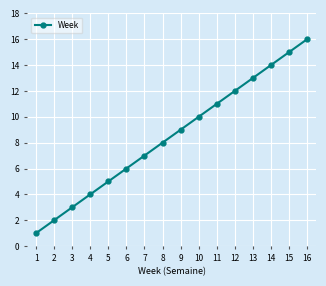

What is the change in value from 8 to 14?

+6